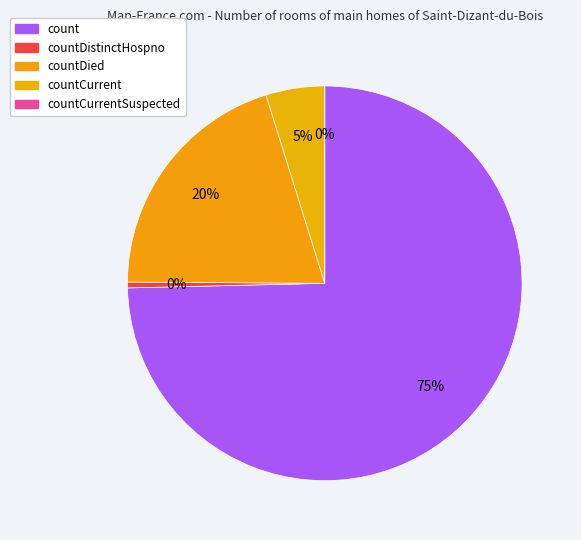

Do countCurrentSuspected and countDistinctHospno together represent more than half of the pie?

No